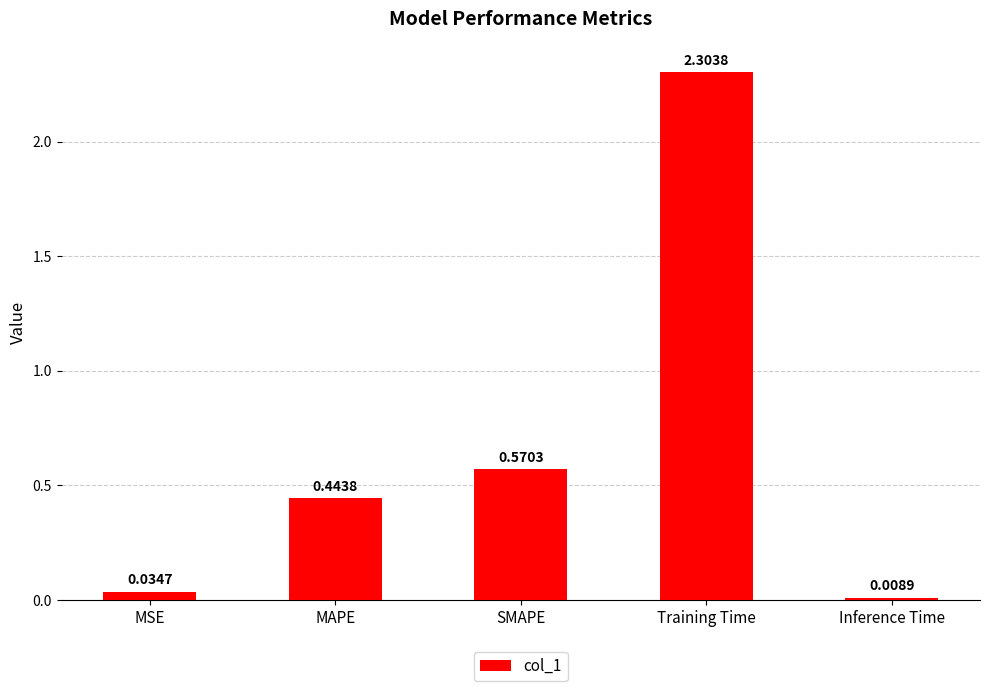

What is the average value?

0.7